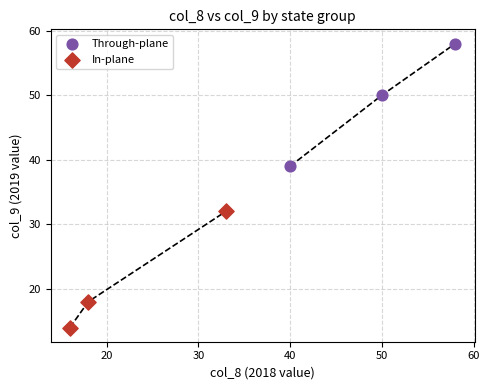

Which series contains the highest Y value?

Through-plane